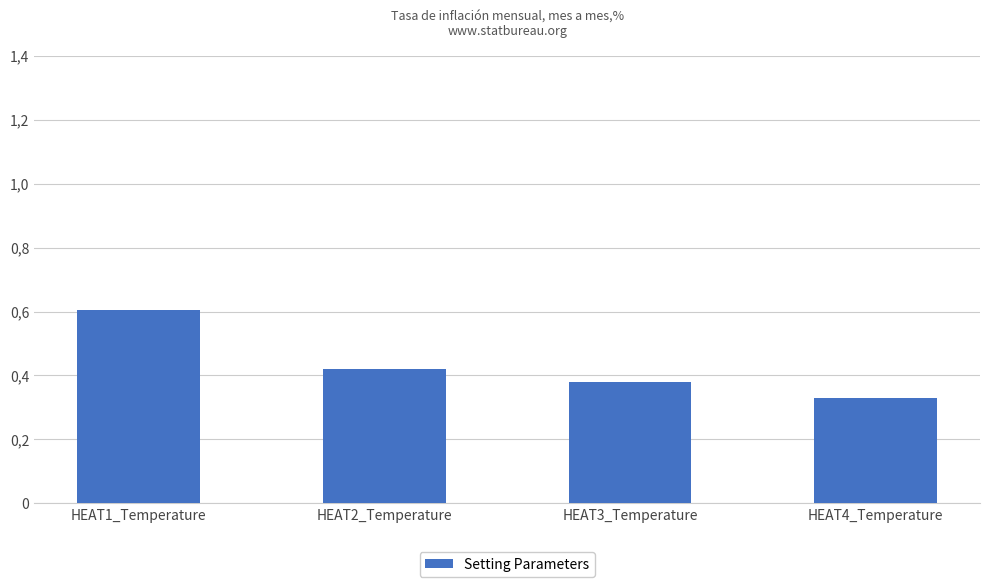

At which category does the chart reach its peak across all series?

HEAT1_Temperature